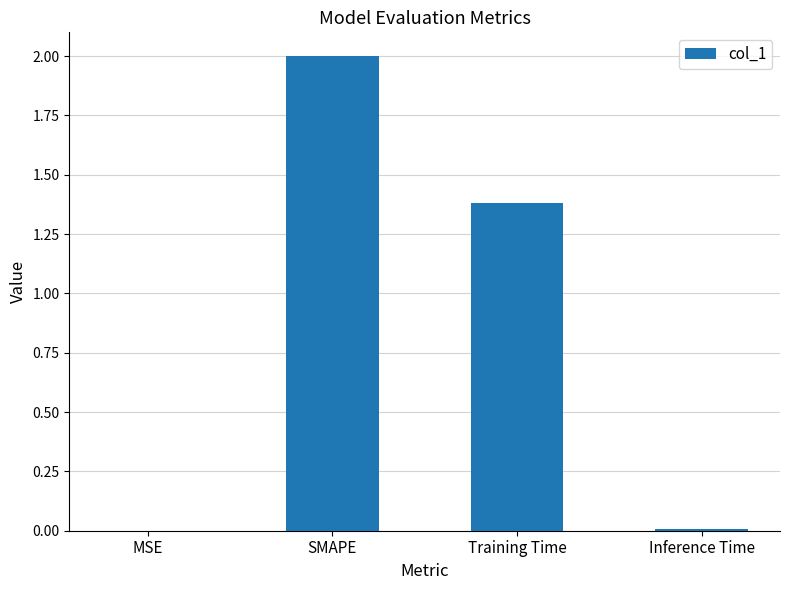

What is the ratio of the value at SMAPE to the value at Training Time?

1.5